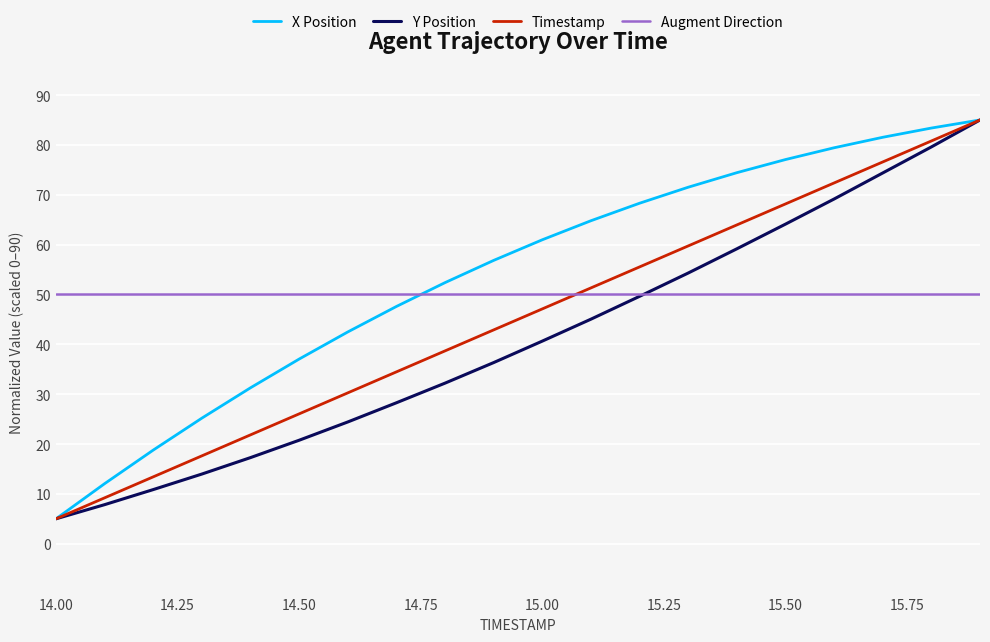

How many intersections are there between Augment Direction and X Position?

1